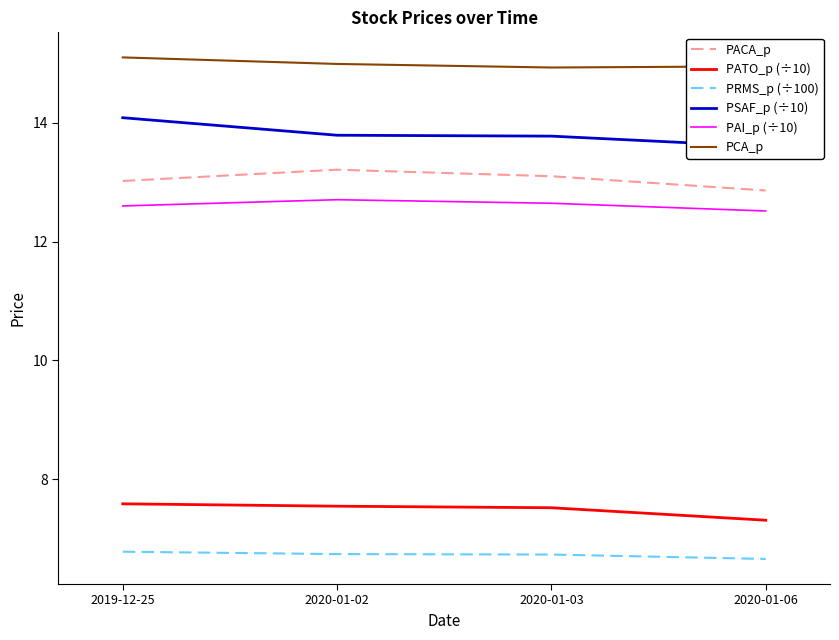

Is this an area chart (filled region under the line)?

No